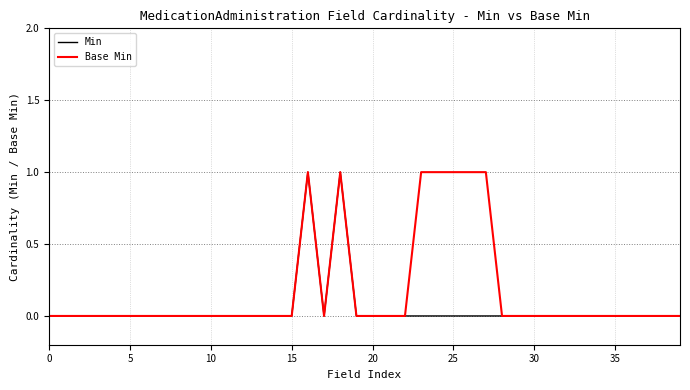

Which series has the largest total across all categories?

Base Min